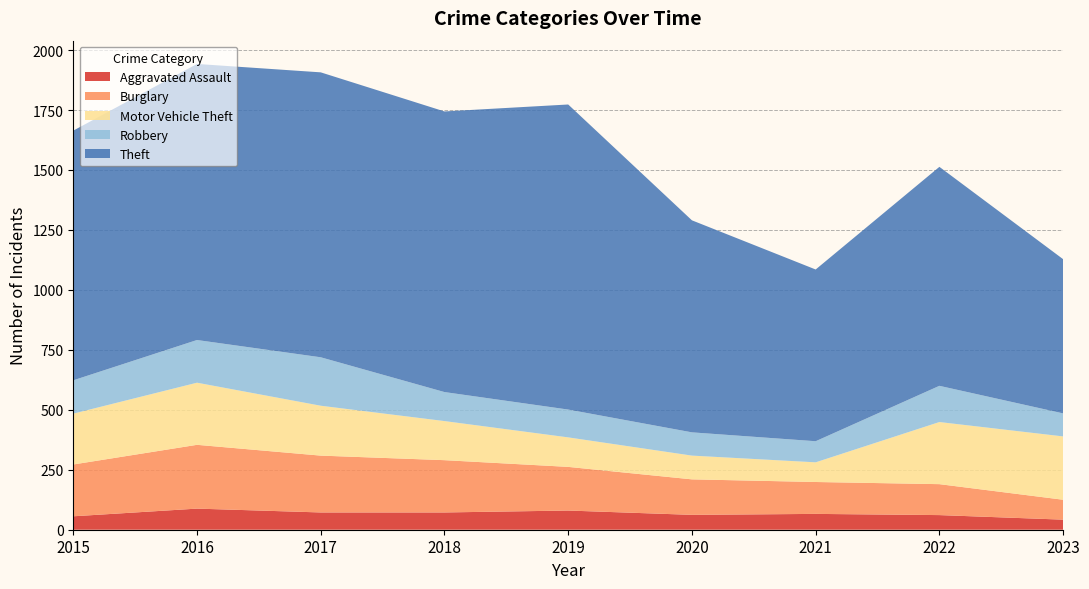

Reading left to right, transcribe all the data shown in this chart.

Aggravated Assault: 56	88	72	72	80	62	66	61	42
Burglary: 216	266	237	218	182	148	133	129	83
Motor Vehicle Theft: 212	259	208	163	123	99	82	259	264
Robbery: 139	178	202	121	116	97	88	151	96
Theft: 1041	1151	1188	1170	1272	884	716	913	643